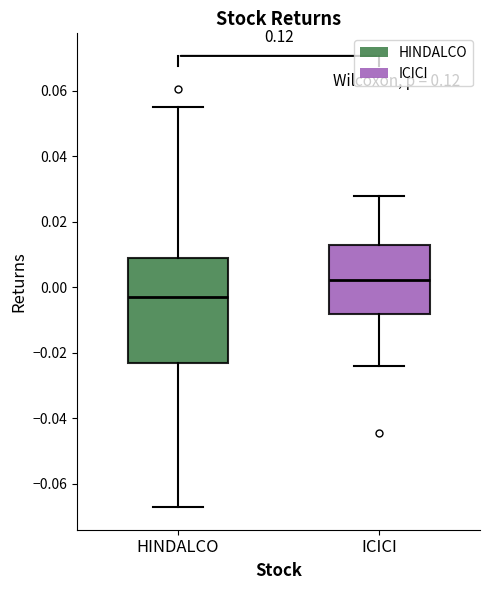

Reading left to right, transcribe this box plot: for each box, give where its median line is, the range the box spans, and where its two whiskers end, as read against the y-axis. The values are not printed on the chart, so give them approximately, as read against the axis.

HINDALCO: median -0.004, box -0.024 to 0.010, whiskers -0.068 to 0.056
ICICI: median 0.002, box -0.008 to 0.012, whiskers -0.024 to 0.028